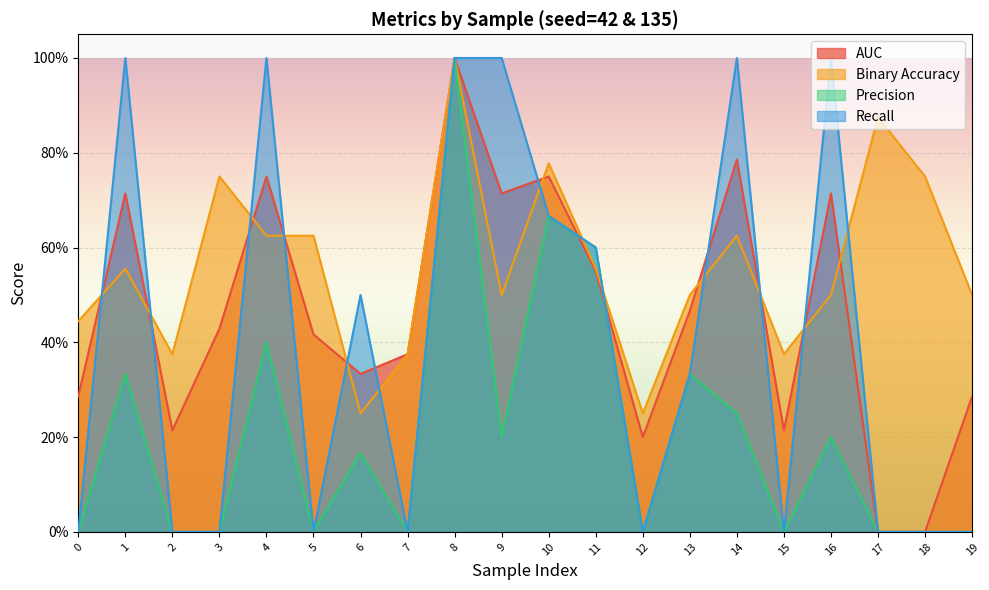

Where is the first local maximum for auc?

1